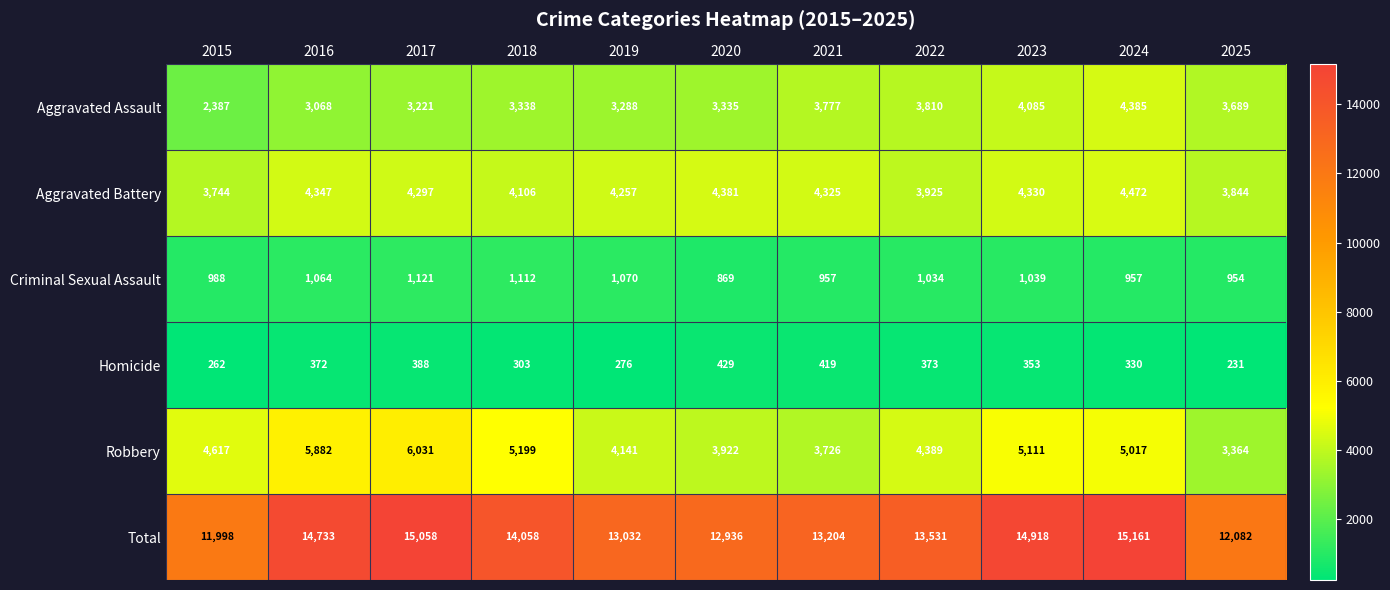

True or false: Aggravated Battery has a value of 1452 at 2017.

False